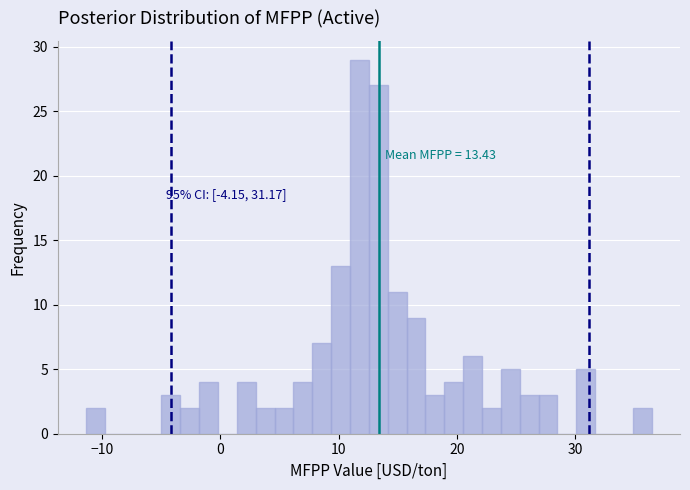

Around what value on the x-axis is the tallest bar? Give the approximate position of its centre, as read against the axis.

12